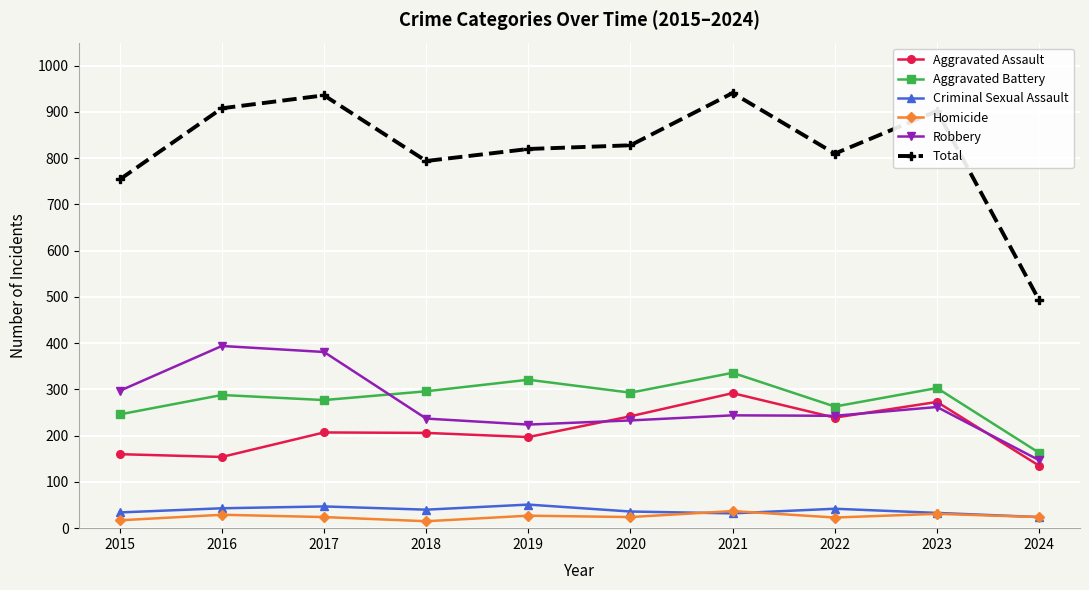

Which series has the largest total across all categories?

Total